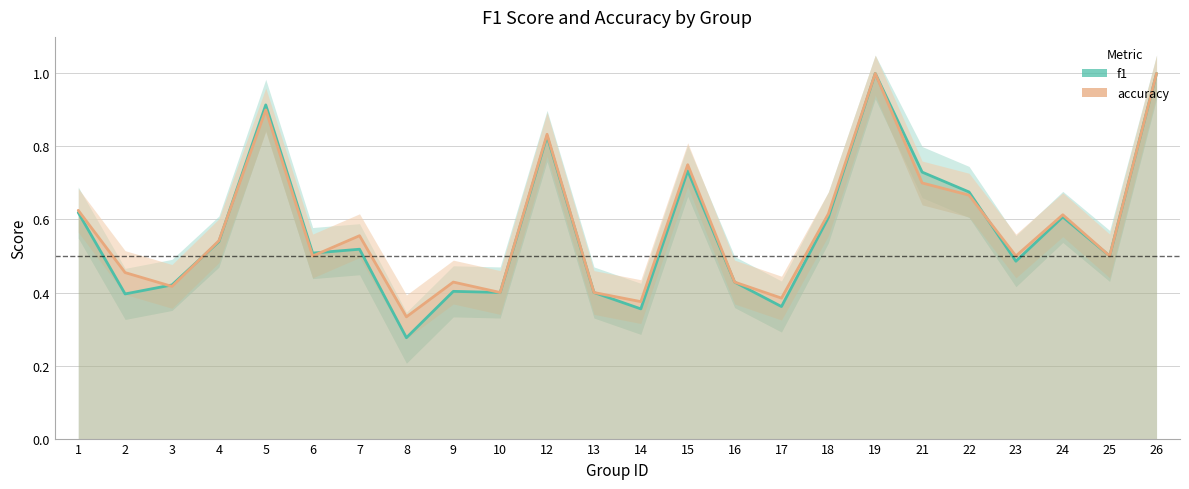

What is the value of the f1 point at the 6th from the left?

0.5